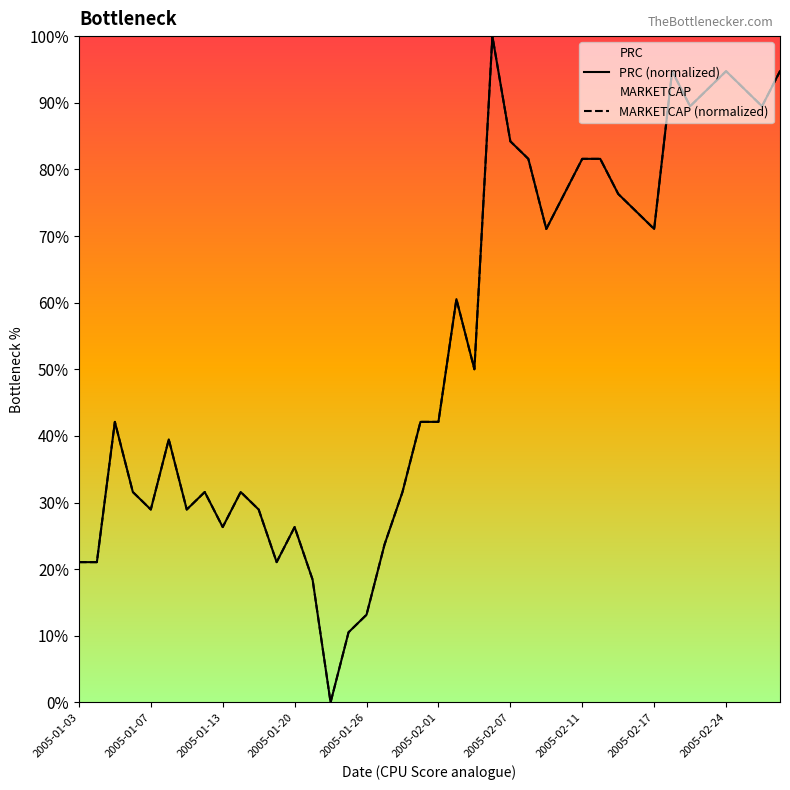

How many positive values does the PRC (normalized) series have?

39